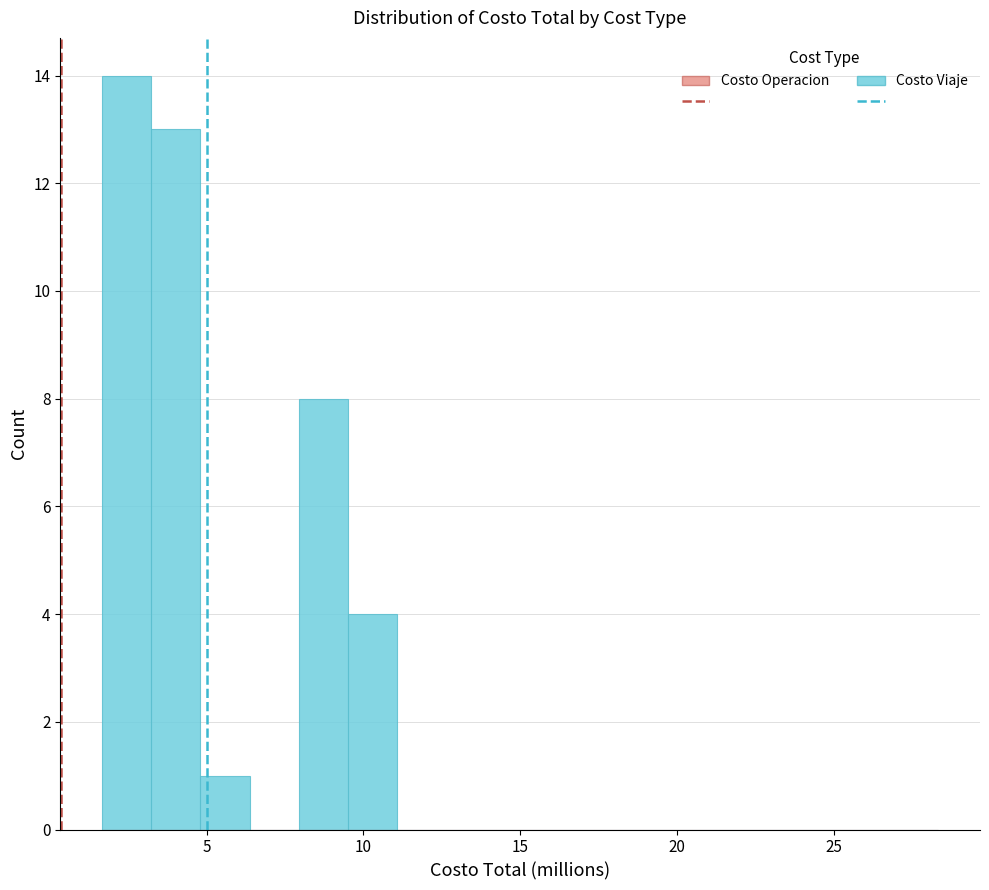

Read against the x-axis, roughly where is the centre of the tallest bar?

2.5